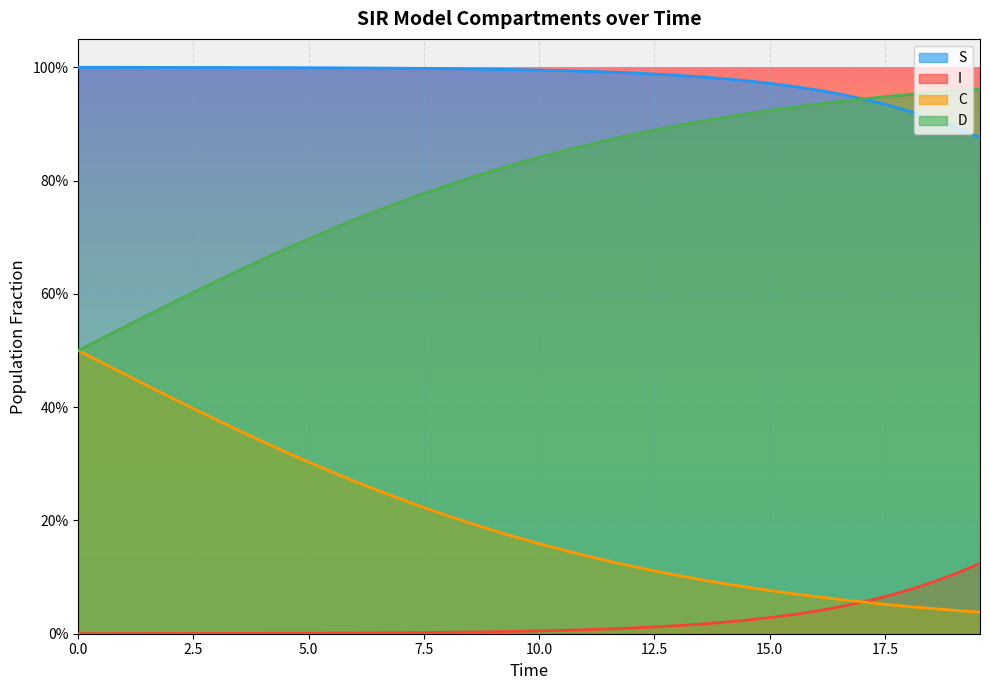

At how many categories does at least one series exceed 0?

40